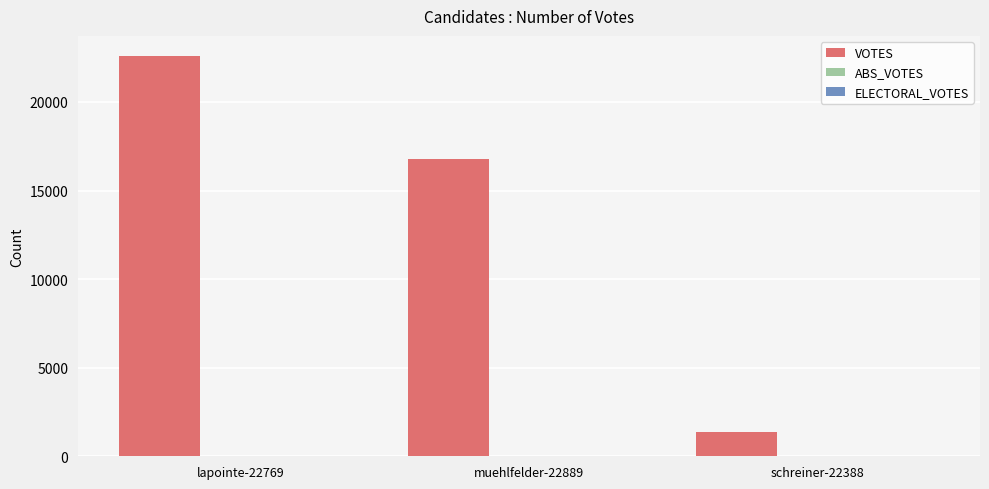

What is the difference between the maximum and minimum values?

21219